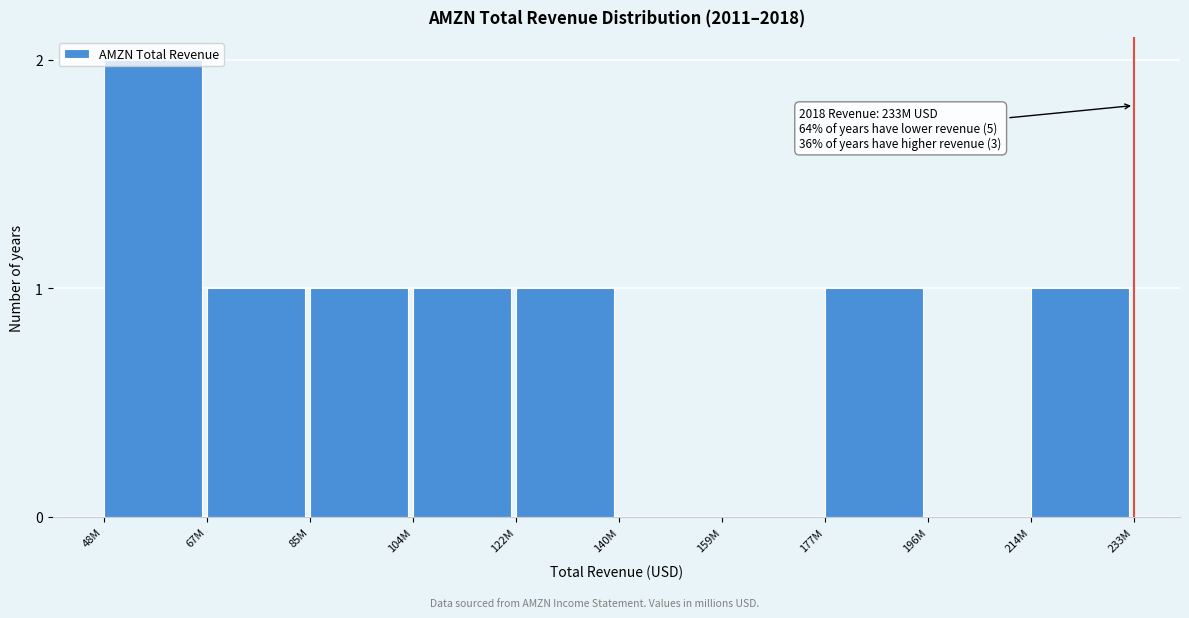

Which category has the highest value across all series?

48M